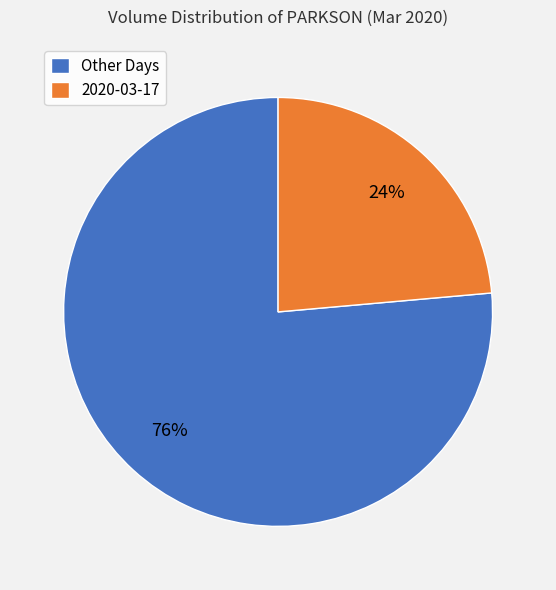

To the nearest percent, what is the combined percentage of Other Days and 2020-03-17?

100%